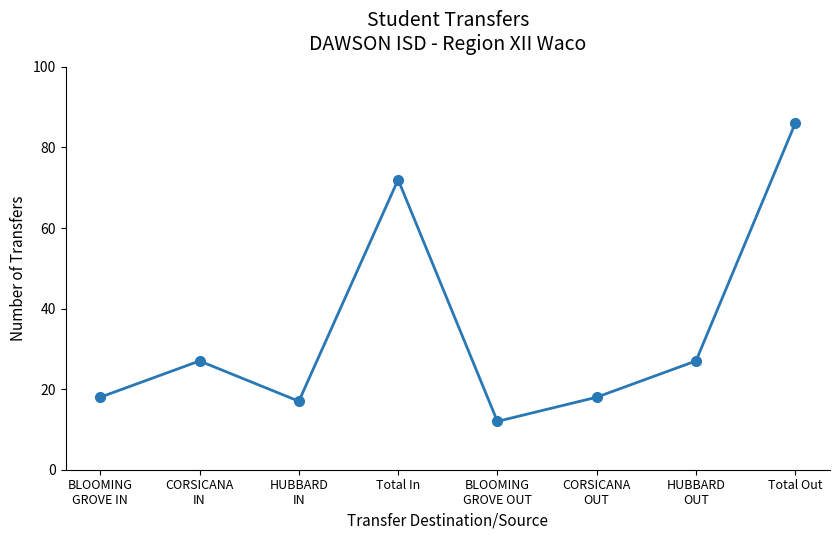

What is the minimum value shown in the chart?

12